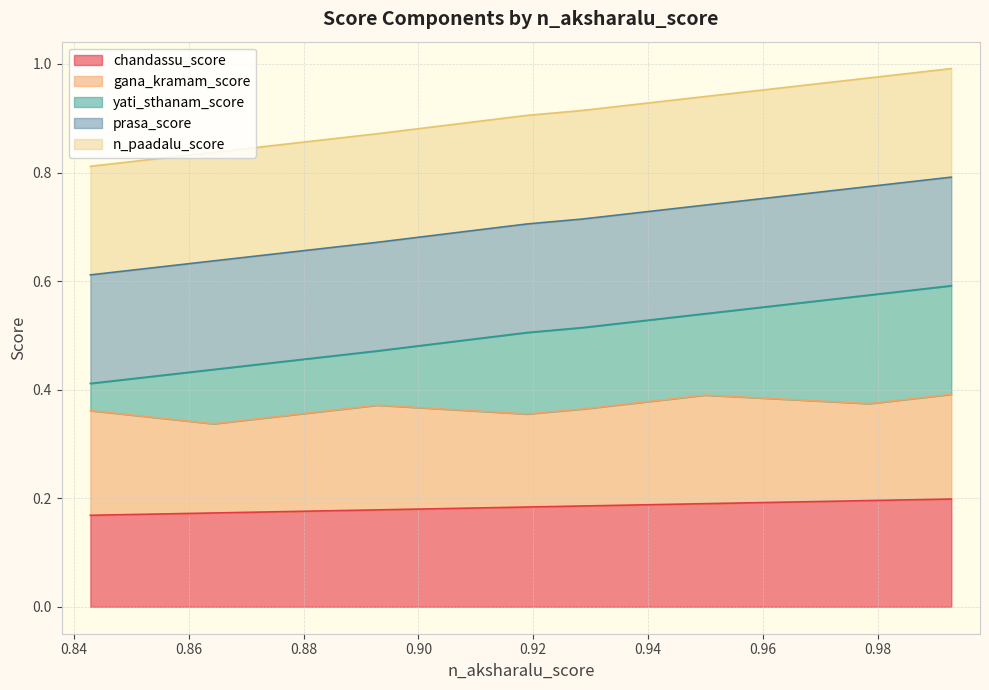

The value of chandassu_score at 0.9928571428571429 is 0.2. True or false?

False